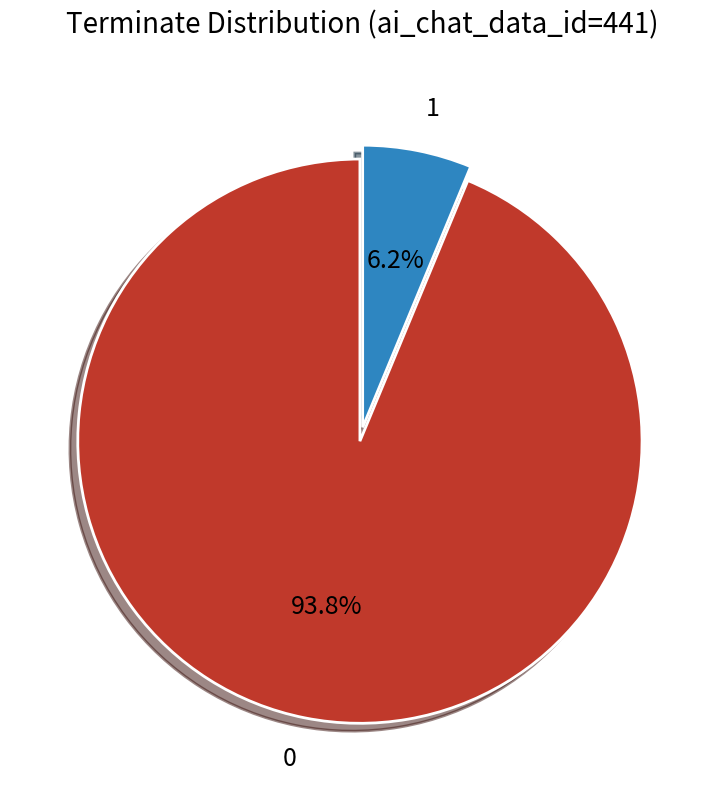

What percentage is the 0 slice, to the nearest percent?

94%